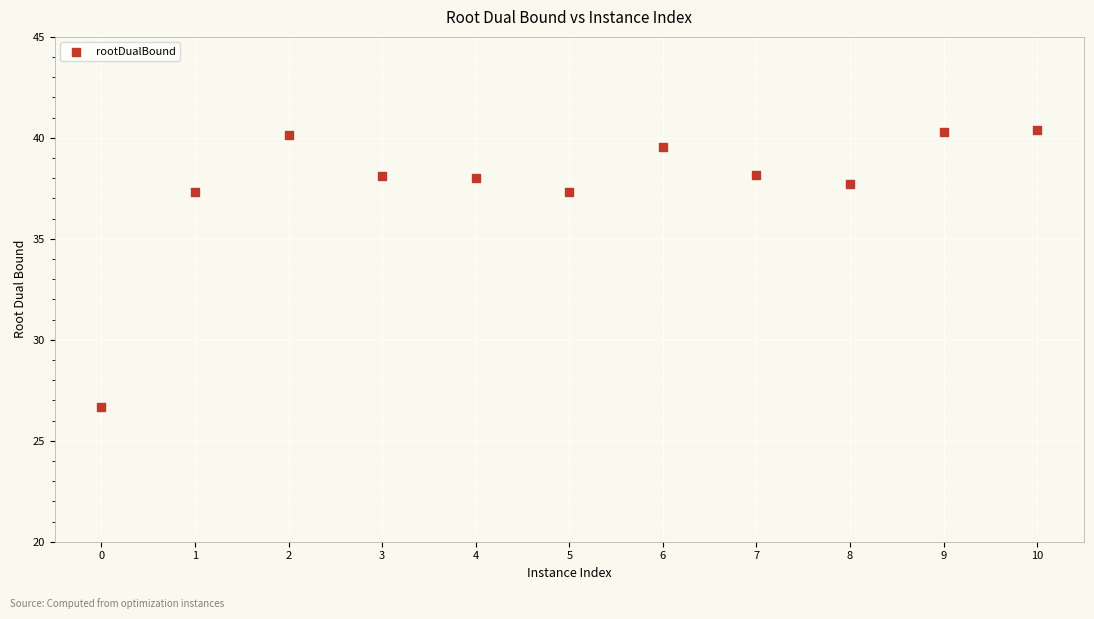

What is the range of Y values (max minus min)?

13.7